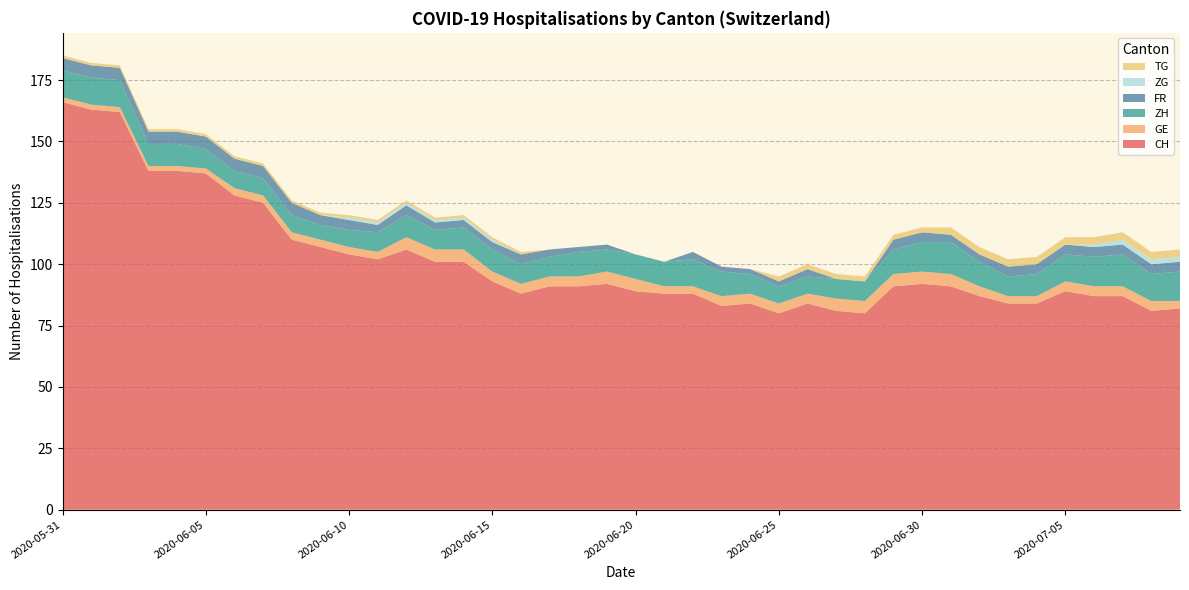

Reading left to right, list all the values displayed in this chart.

CH: 166	163	162	138	138	137	128	125	110	107	104	102	106	101	101	93	88	91	91	92	89	88	88	83	84	80	84	81	80	91	92	91	87	84	84	89	87	87	81	82
GE: 2	2	2	2	2	2	3	3	3	3	3	3	5	5	5	4	4	4	4	5	5	3	3	4	4	4	4	5	5	5	5	5	4	3	3	4	4	4	4	3
ZH: 11	11	11	9	9	8	7	7	7	6	7	8	9	8	9	9	8	8	10	9	10	10	11	10	8	7	7	8	8	10	12	13	10	8	9	11	12	13	11	12
FR: 5	5	5	5	5	5	5	5	5	4	4	3	4	3	3	3	4	3	2	2	0	0	3	2	2	2	3	0	0	4	4	3	3	4	4	4	4	4	4	4
ZG: 0	0	0	0	0	0	0	0	0	0	1	1	1	1	1	1	0	0	0	0	0	0	0	0	0	0	0	0	0	0	0	0	0	0	0	0	1	2	2	2
TG: 1	1	1	1	1	1	1	1	1	1	1	1	1	1	1	1	1	0	0	0	0	0	0	0	0	2	2	2	2	2	2	3	3	3	3	3	3	3	3	3